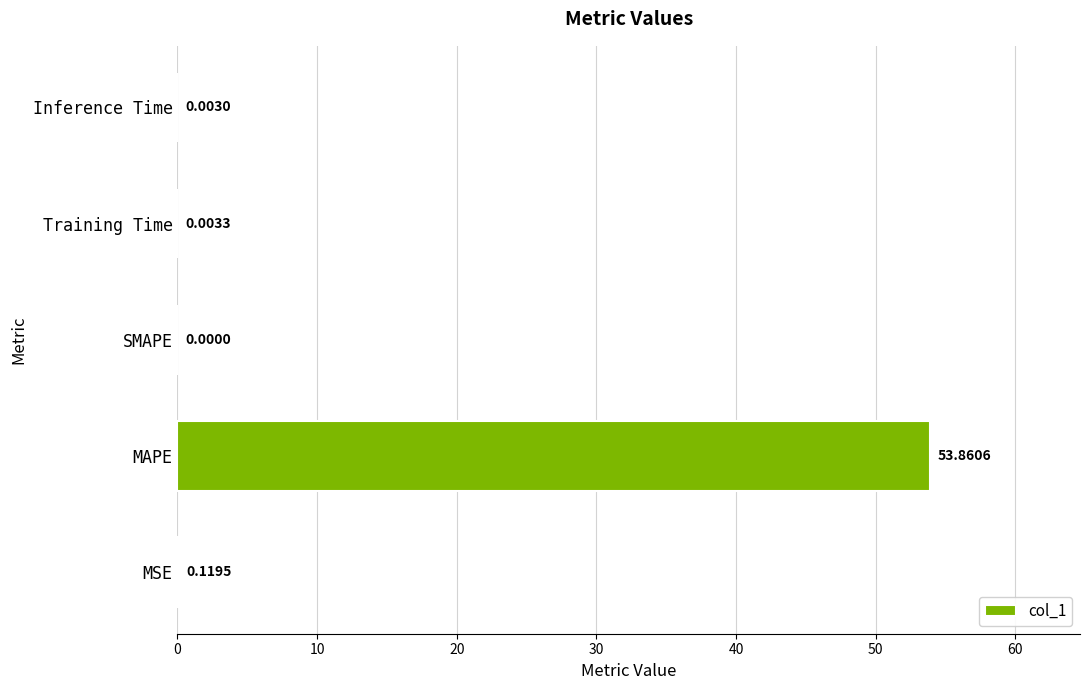

What is the maximum value shown in the chart?

53.9